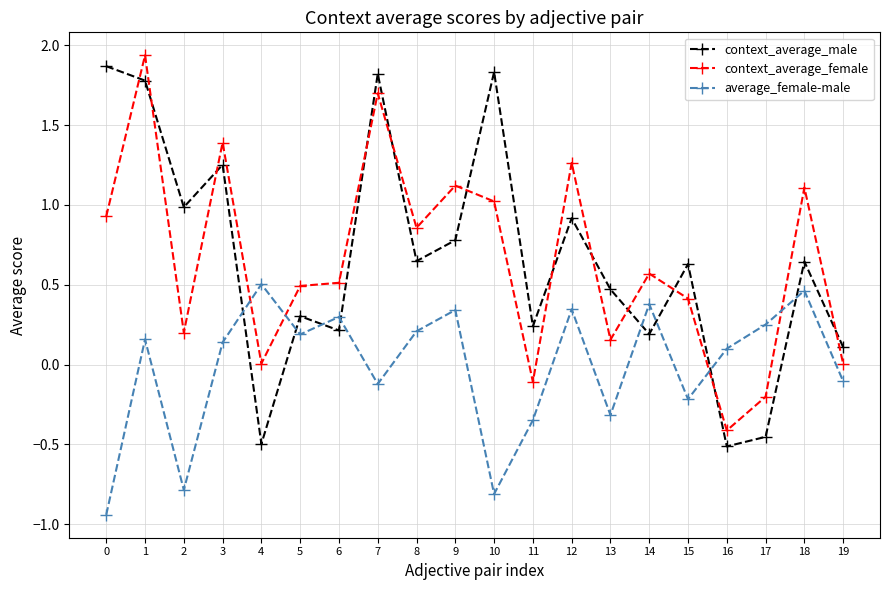

What is the value of the average_female-male point at the 15th from the left?

0.4